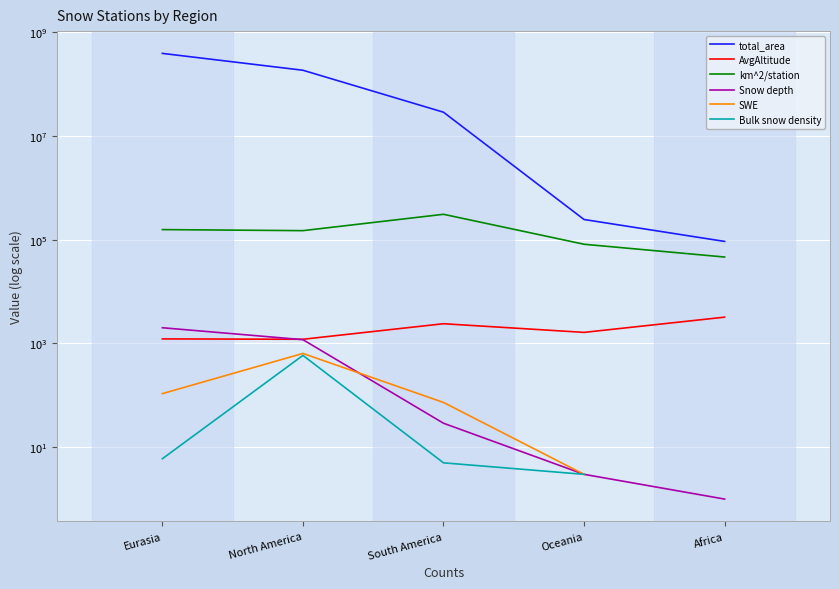

What is the spread (max minus min) of values at Africa?

92919.2